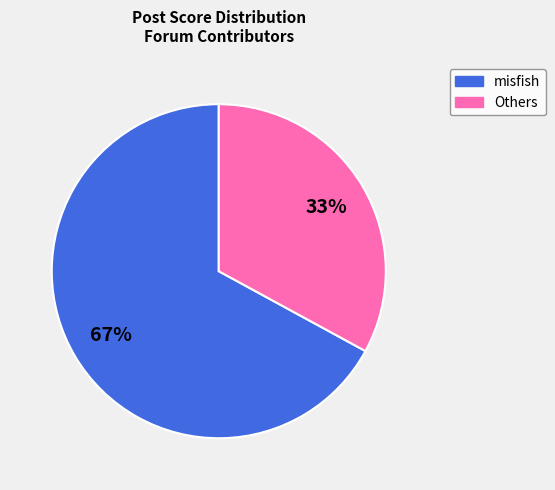

How many segments does this pie chart have?

2